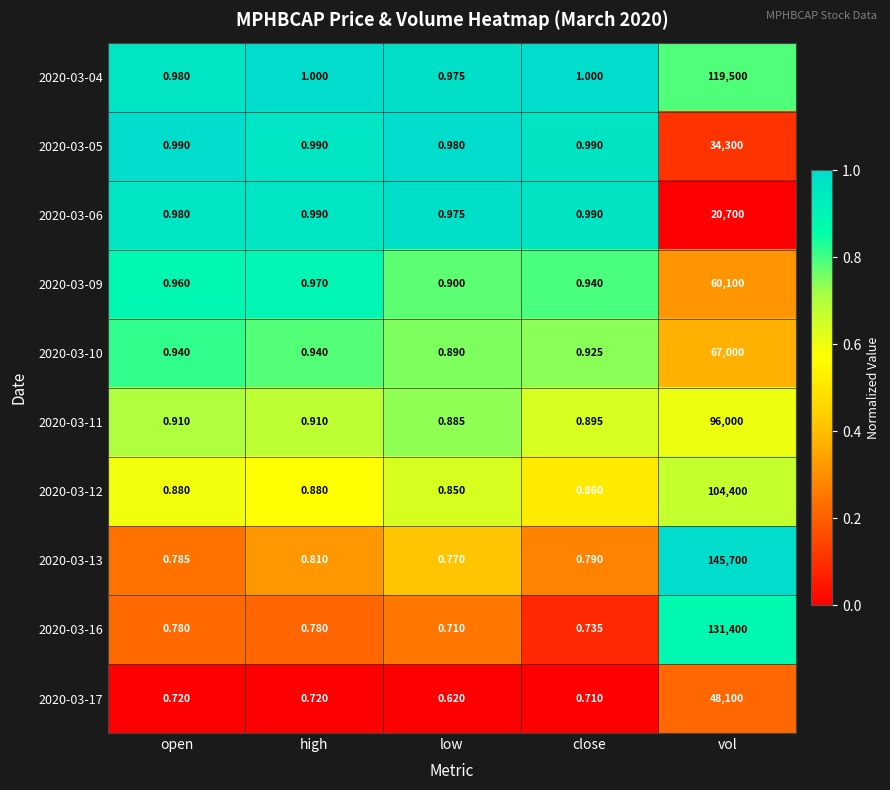

At which category is the sum across all series the highest?

vol